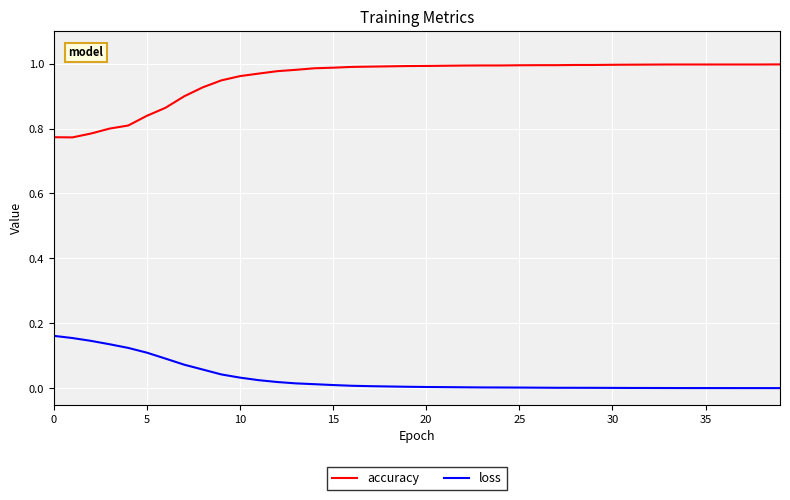

Does the chart display data point markers on the line(s)?

No